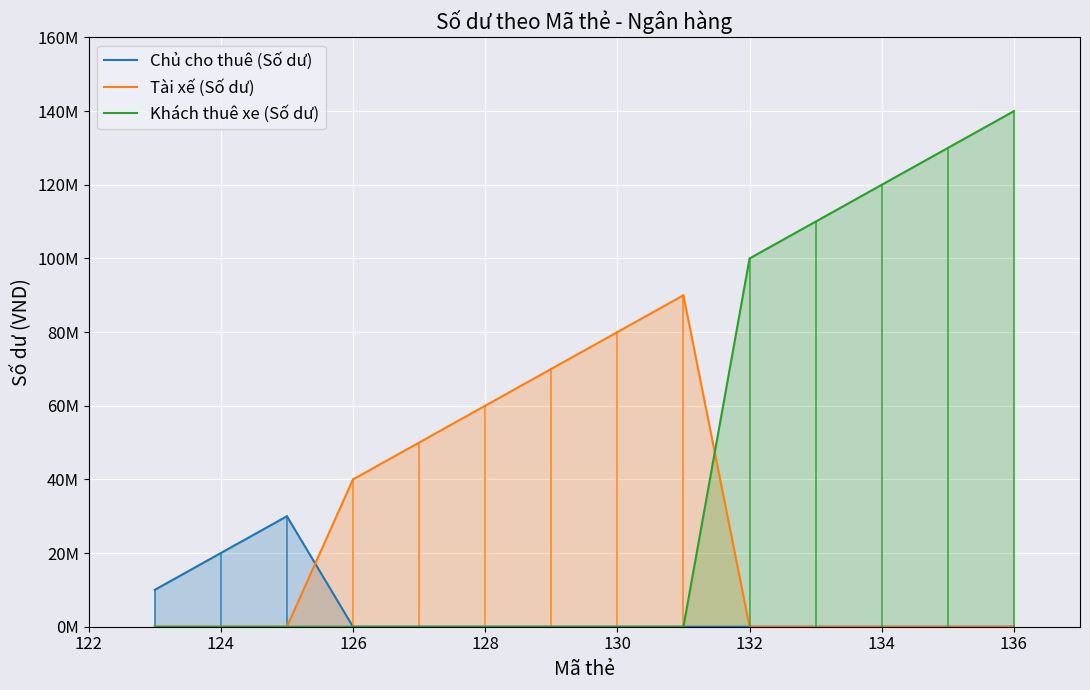

What are all the series names shown in the legend?

Chủ cho thuê (Số dư), Tài xế (Số dư), Khách thuê xe (Số dư)